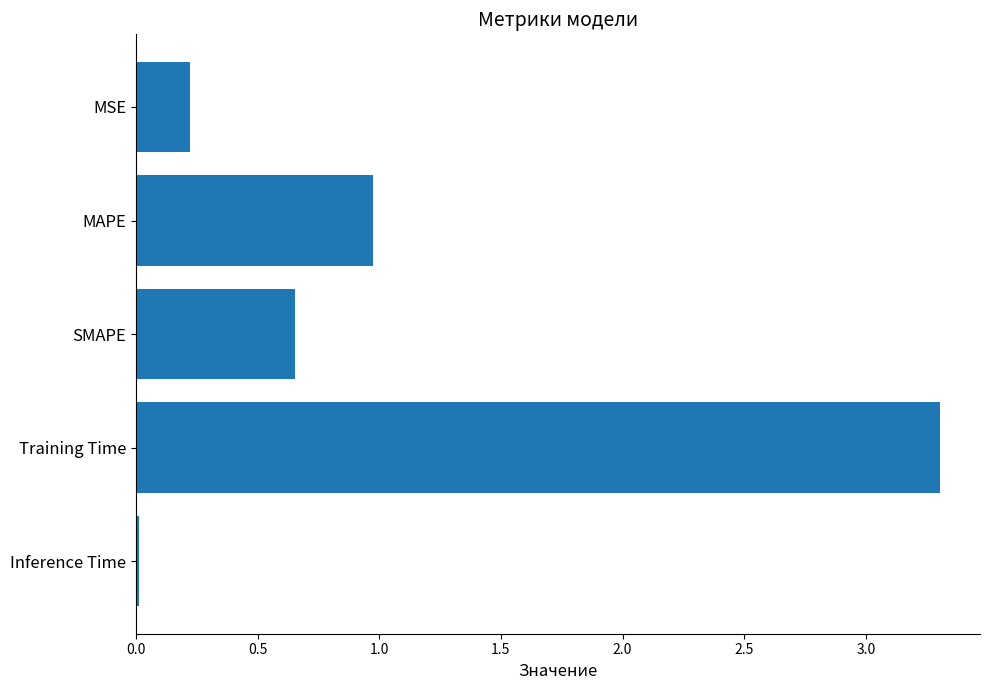

What is the label of the 3rd bar from the bottom?

SMAPE